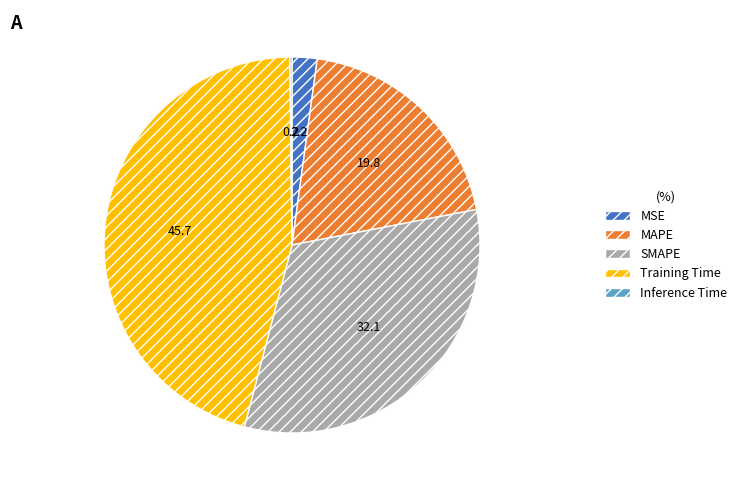

Which category has the biggest portion of the pie?

Training Time